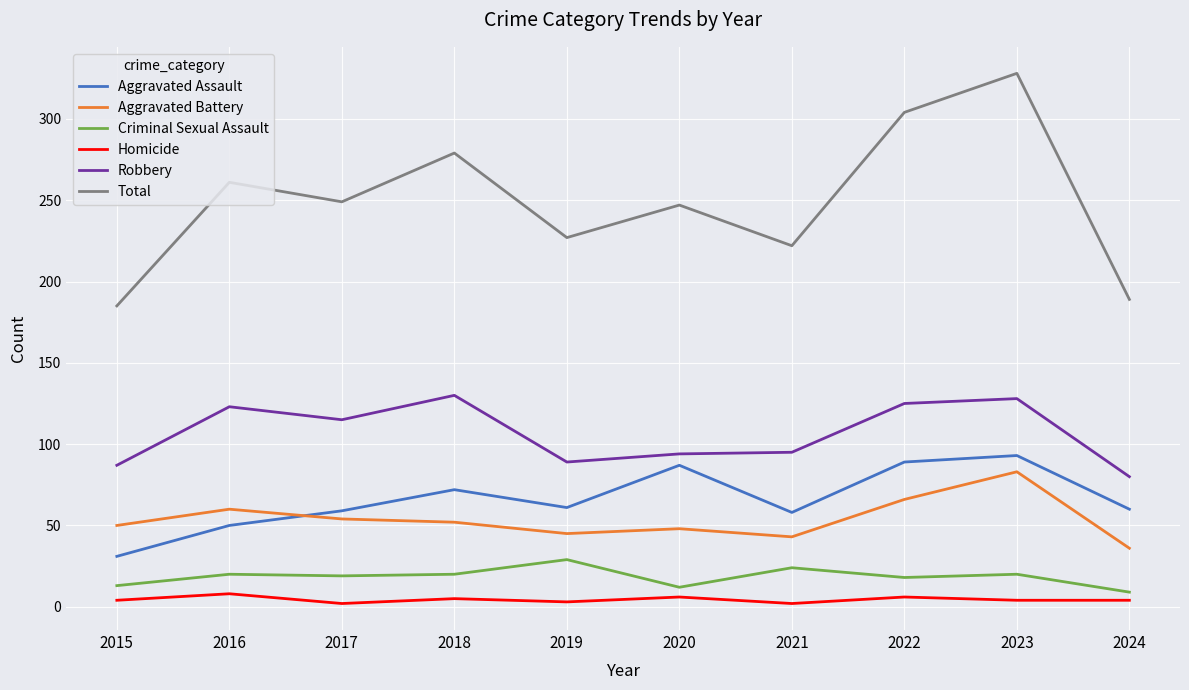

The value of Aggravated Battery at 2020 is 48. True or false?

True